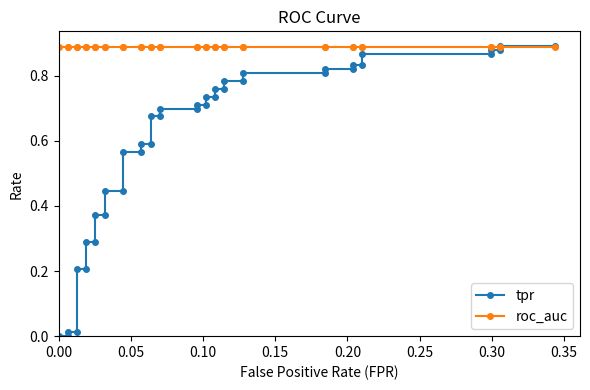

Count the number of data series in this chart.

2